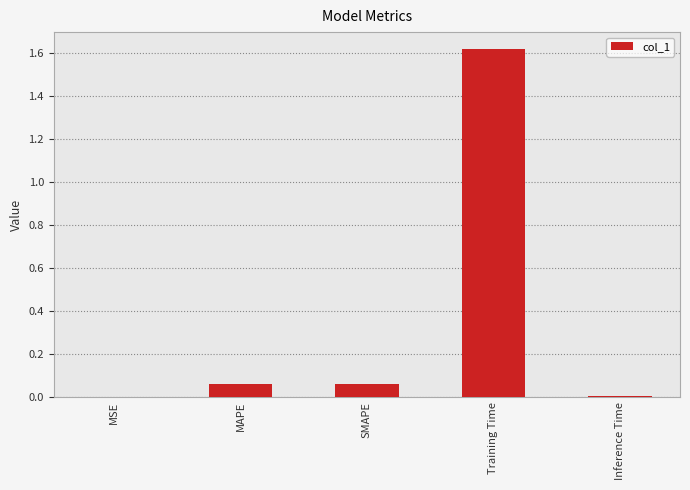

What is the greatest value displayed?

1.6